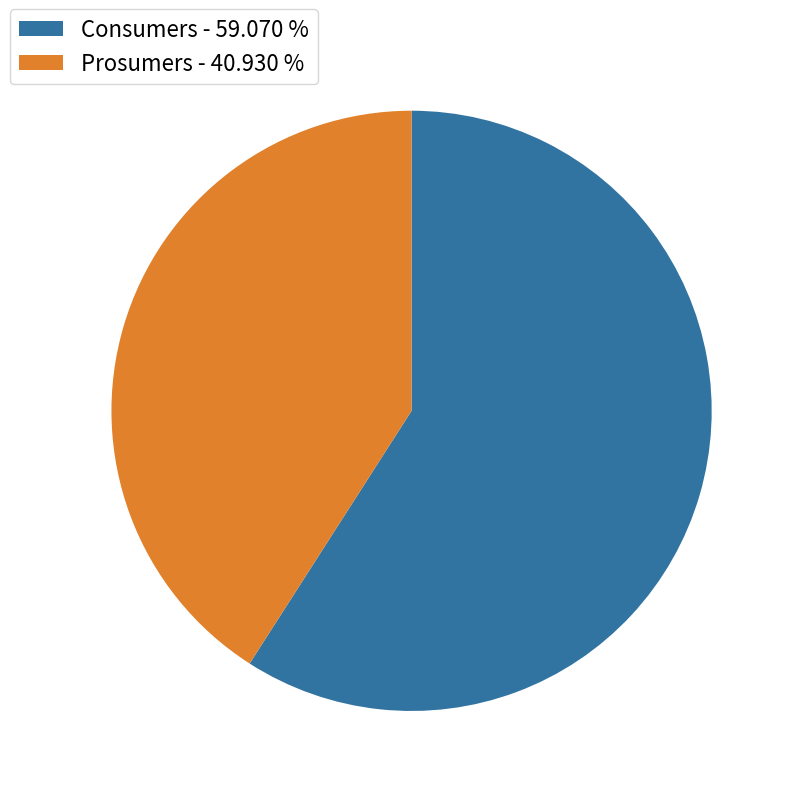

What is the smallest slice in the pie chart?

Prosumers